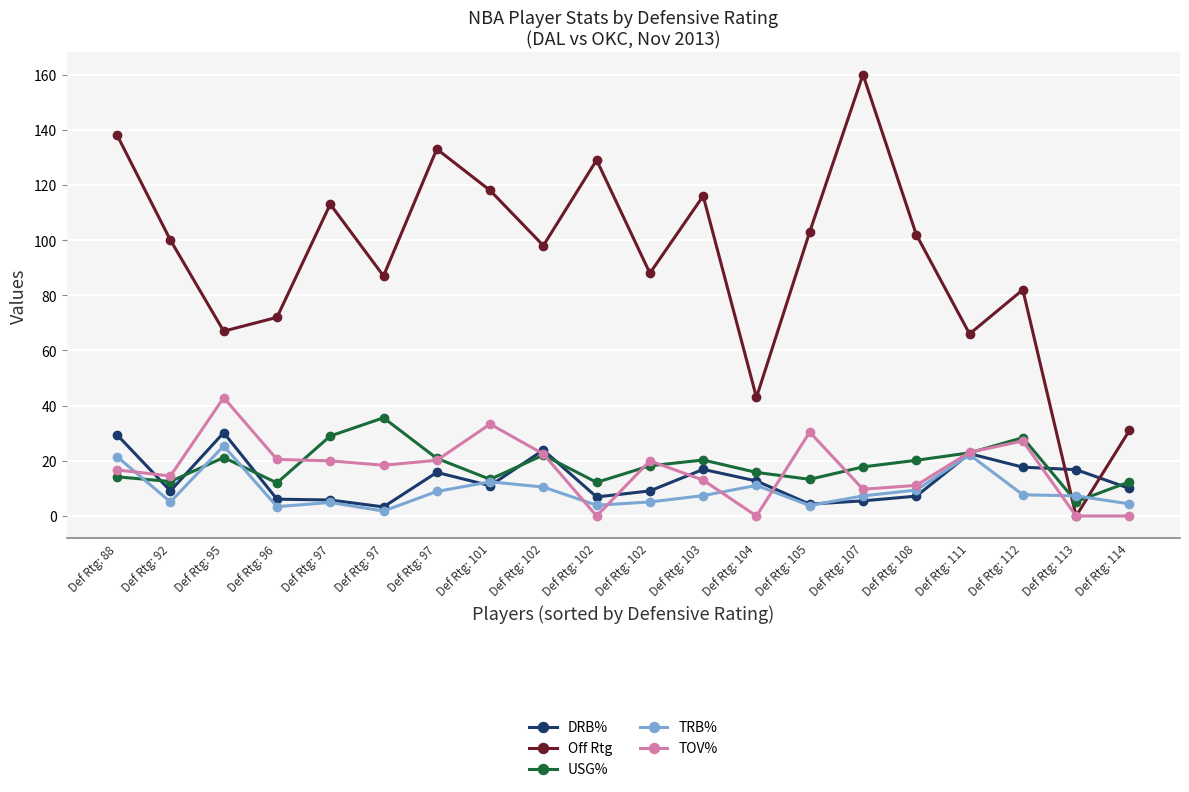

How many lines are shown in the chart?

5